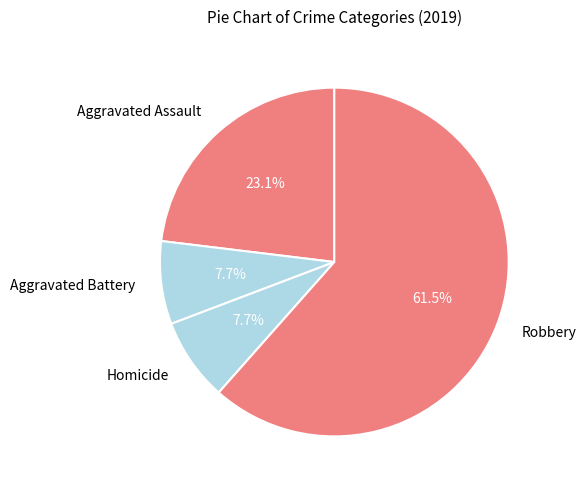

To the nearest percent, what is the average slice percentage?

25%